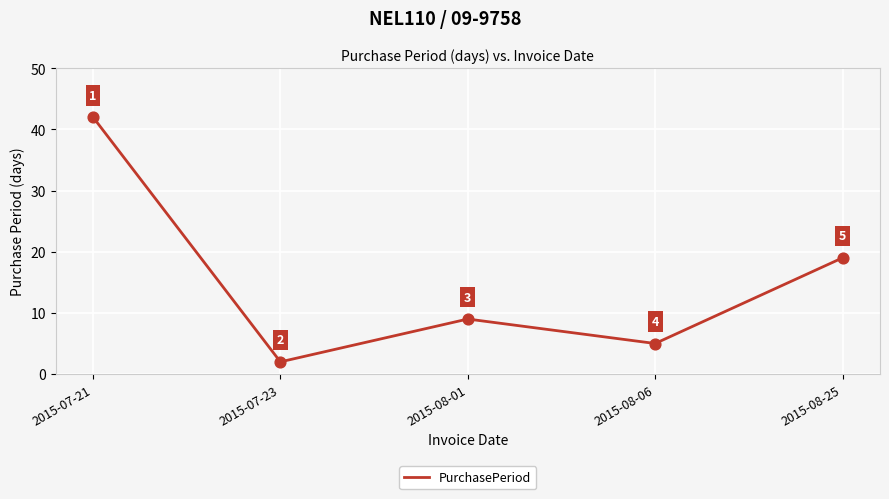

Which has a higher value, 2015-08-01 or 2015-08-25?

2015-08-25